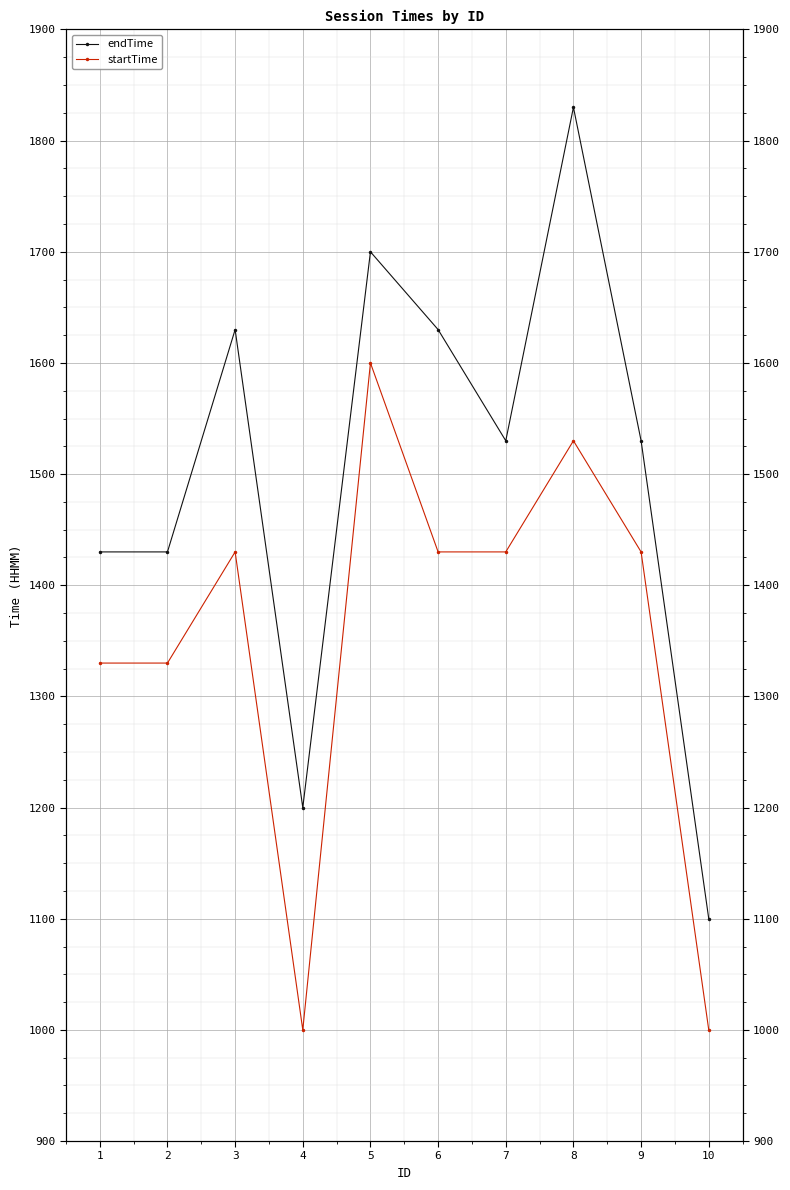

At which label is startTime closest to 1300?

1